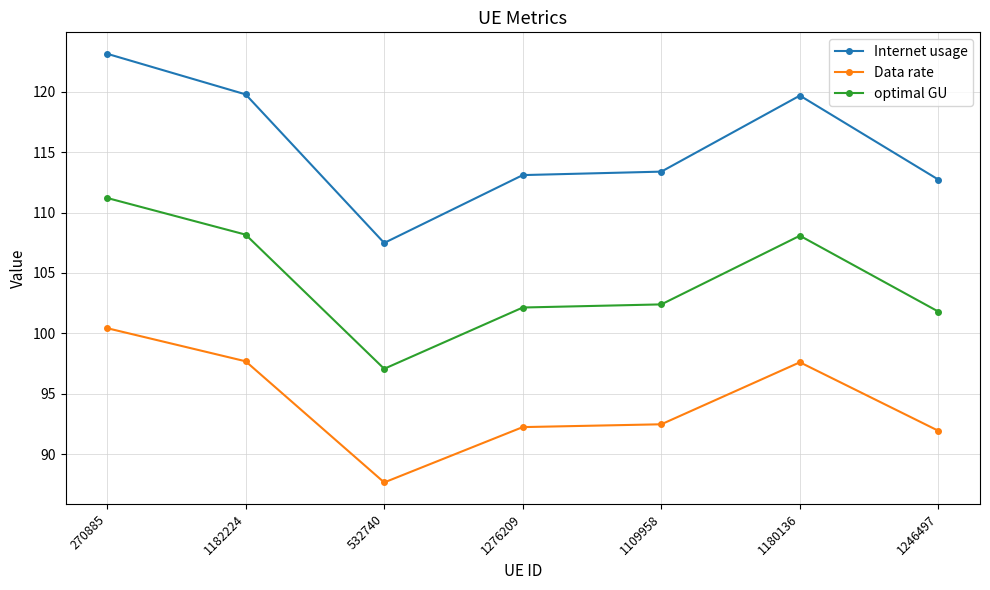

Where is the first local minimum for optimal GU?

532740